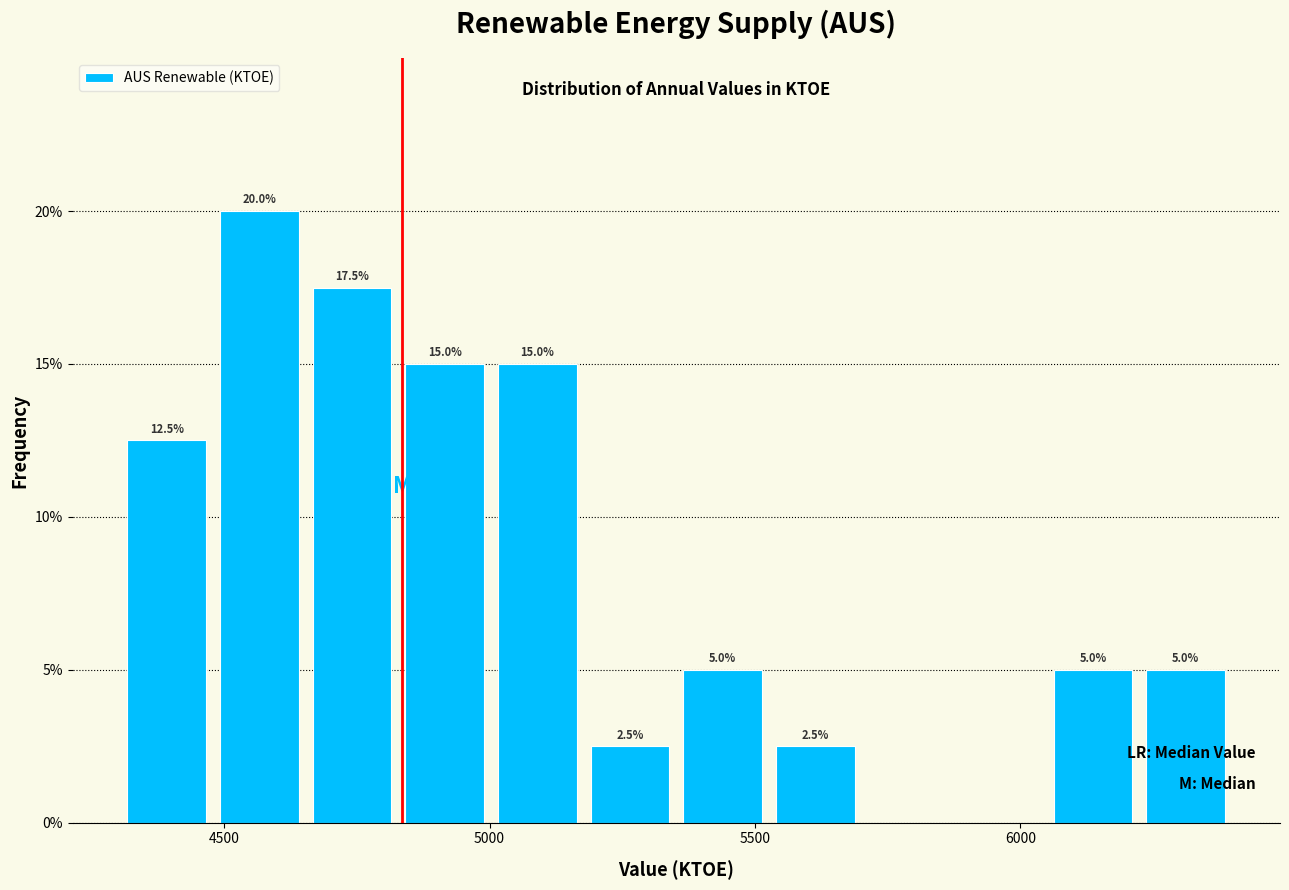

Read against the x-axis, roughly where is the centre of the tallest bar?

4550